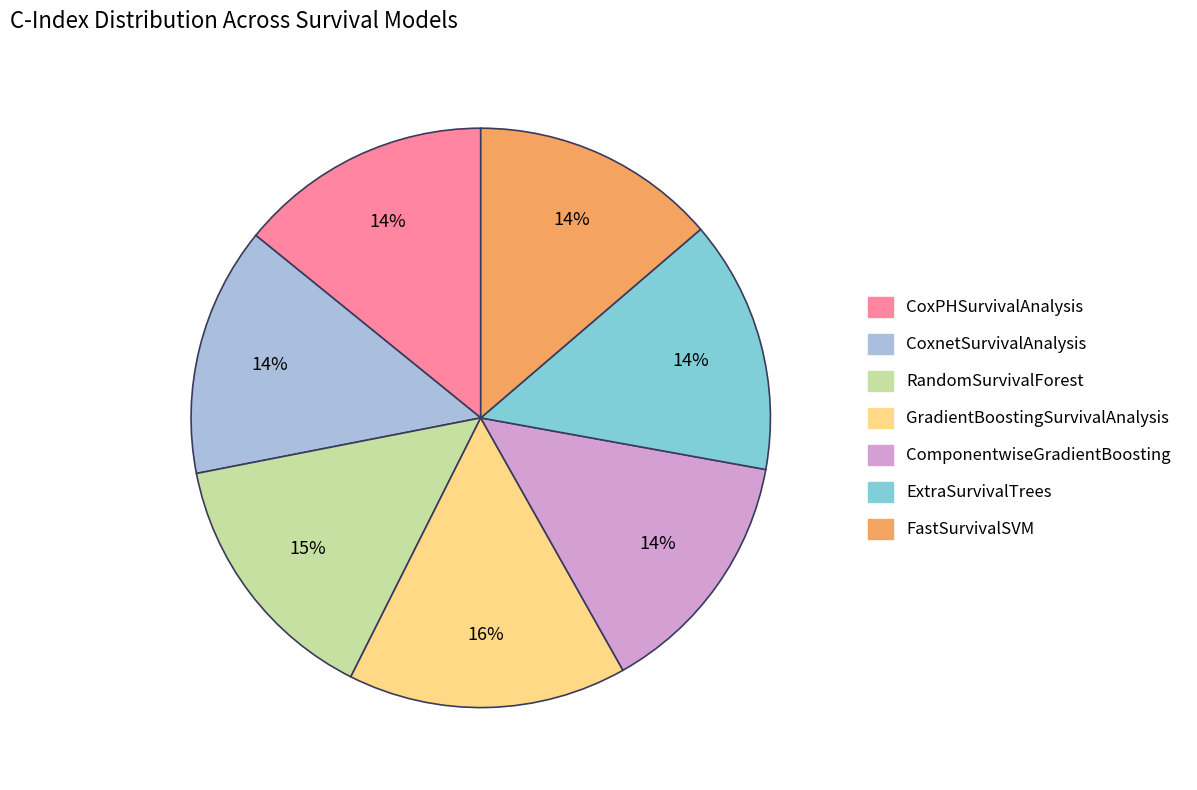

How many slices are in this pie chart?

7